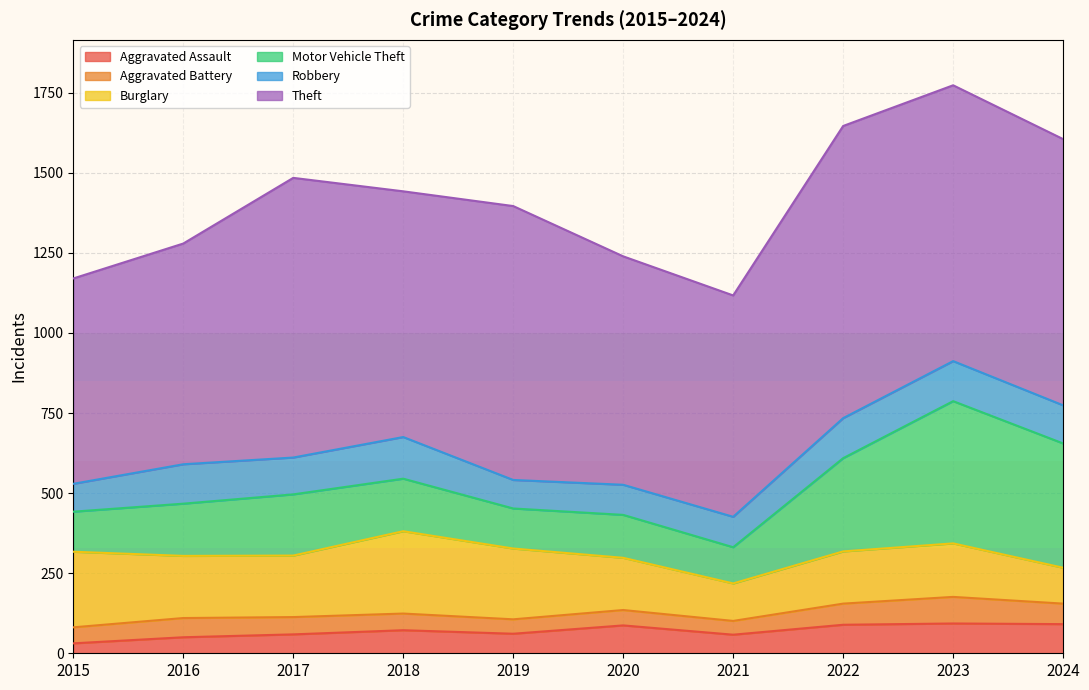

What is the minimum value for Robbery?

87